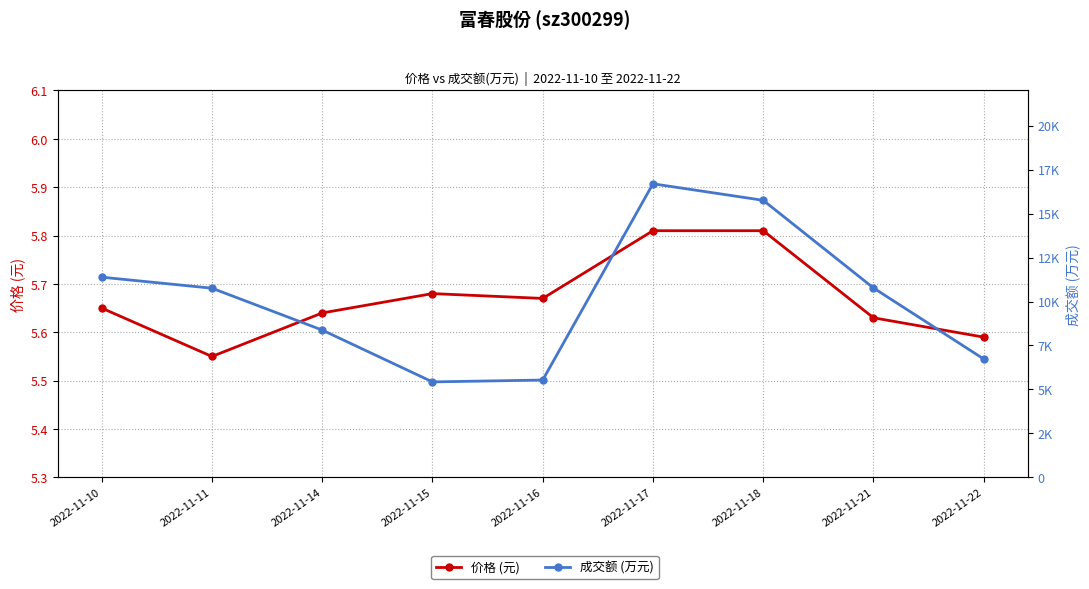

Is it true that 价格 (元) equals 3.6 at 2022-11-21?

False